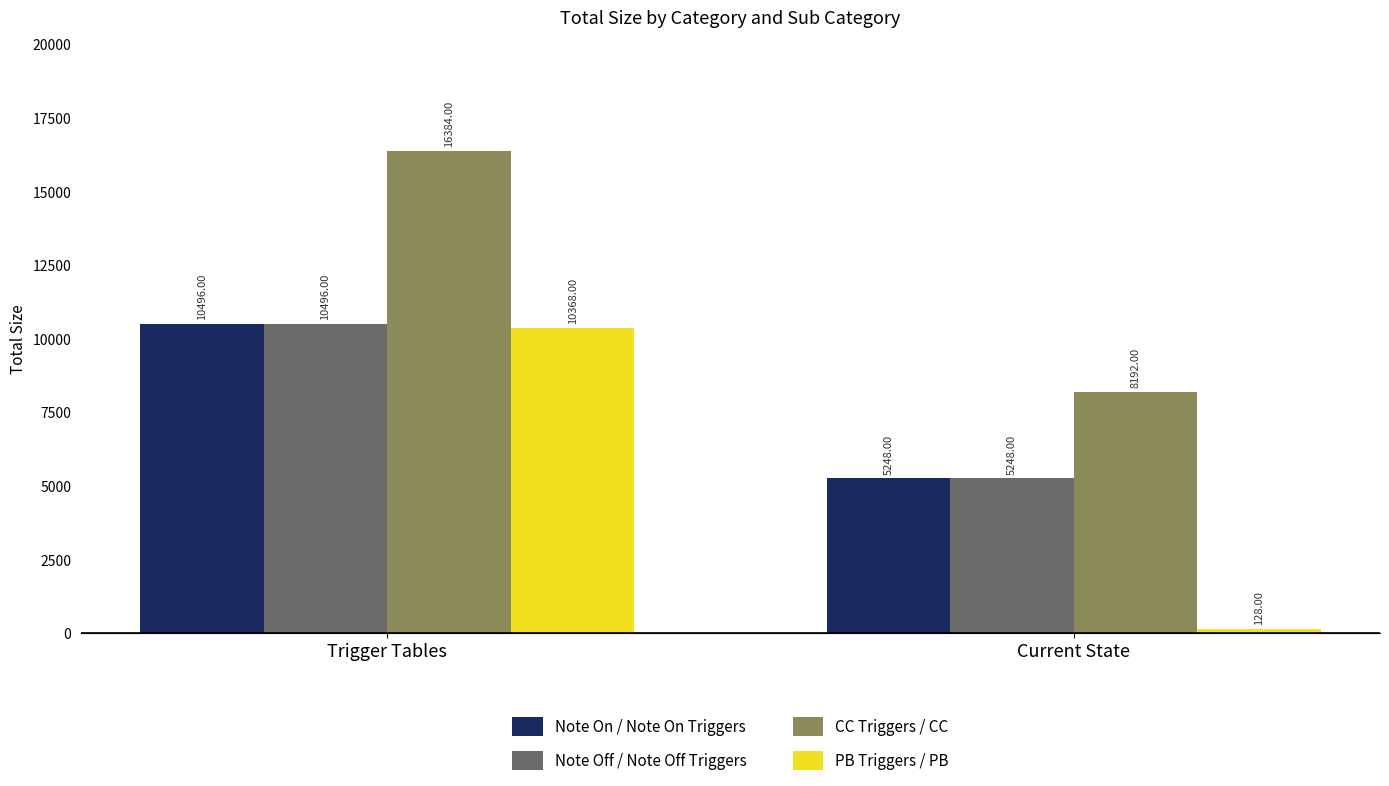

Which series has the largest total across all categories?

CC Triggers / CC